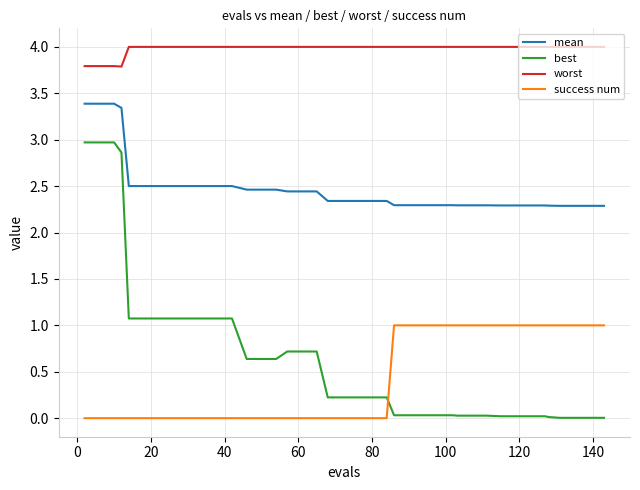

How many lines are shown in the chart?

4